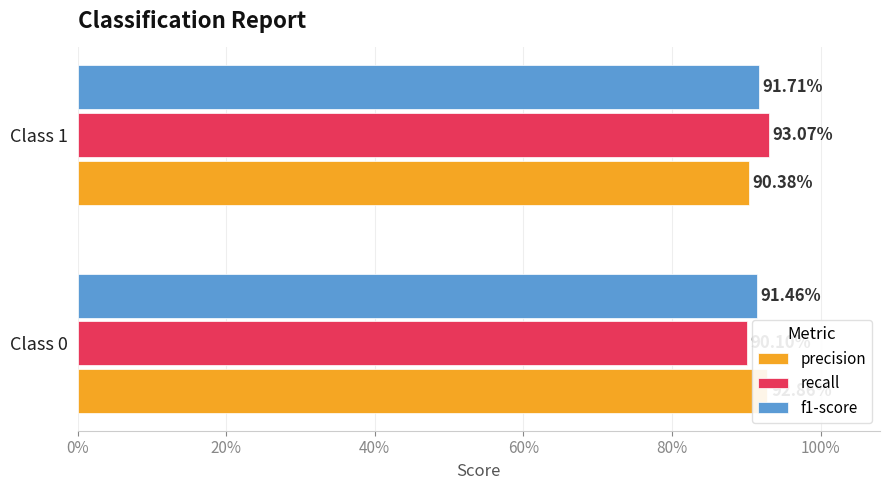

What is the approximate value of f1-score at 0%?

0.9